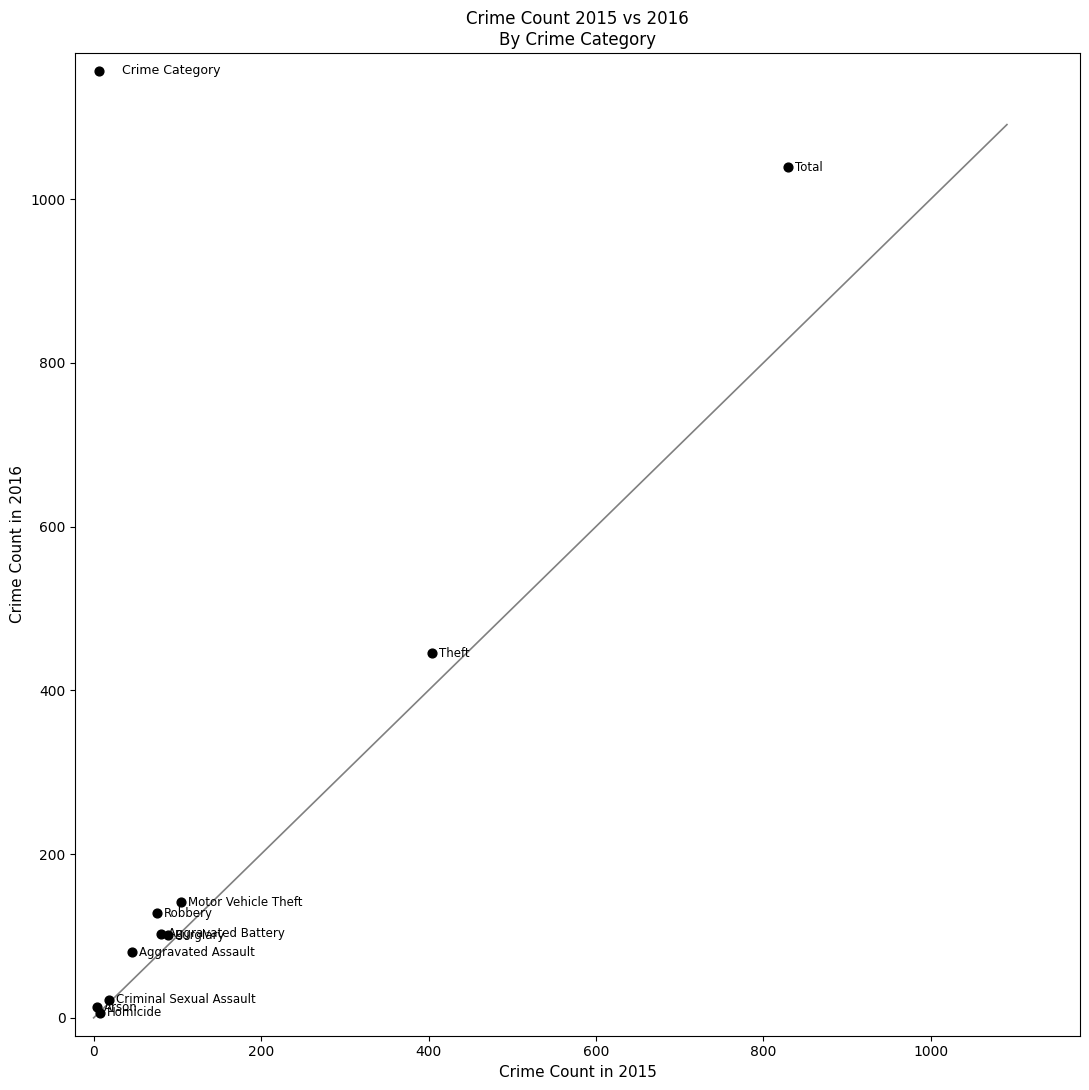

What Y value in the scatter plot is closest to 522?

445